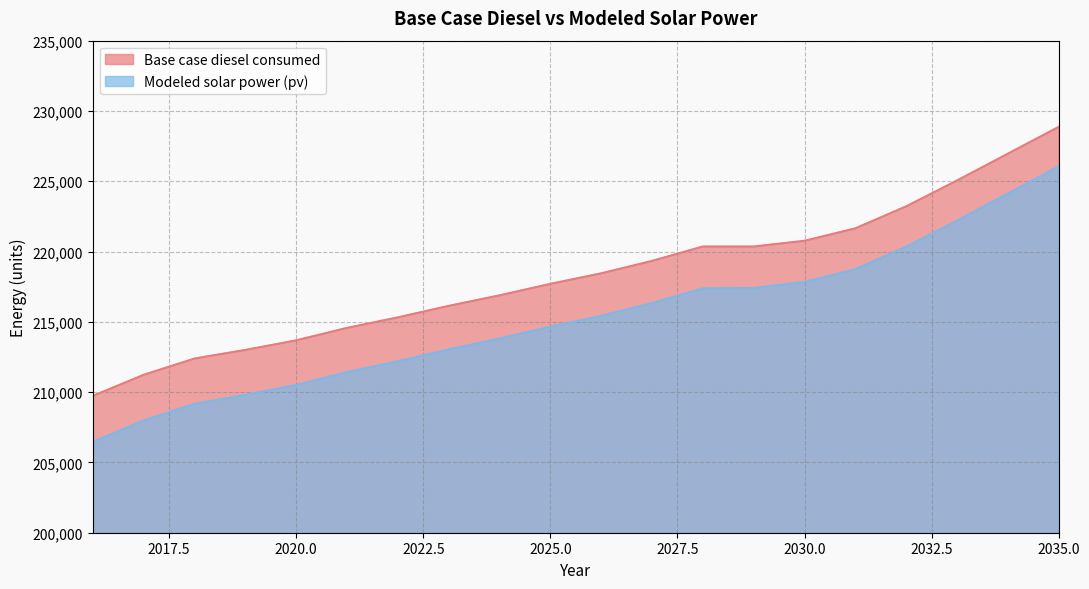

At 2017, list the series in order from largest to smallest.

Base case diesel consumed, Modeled solar power (pv)